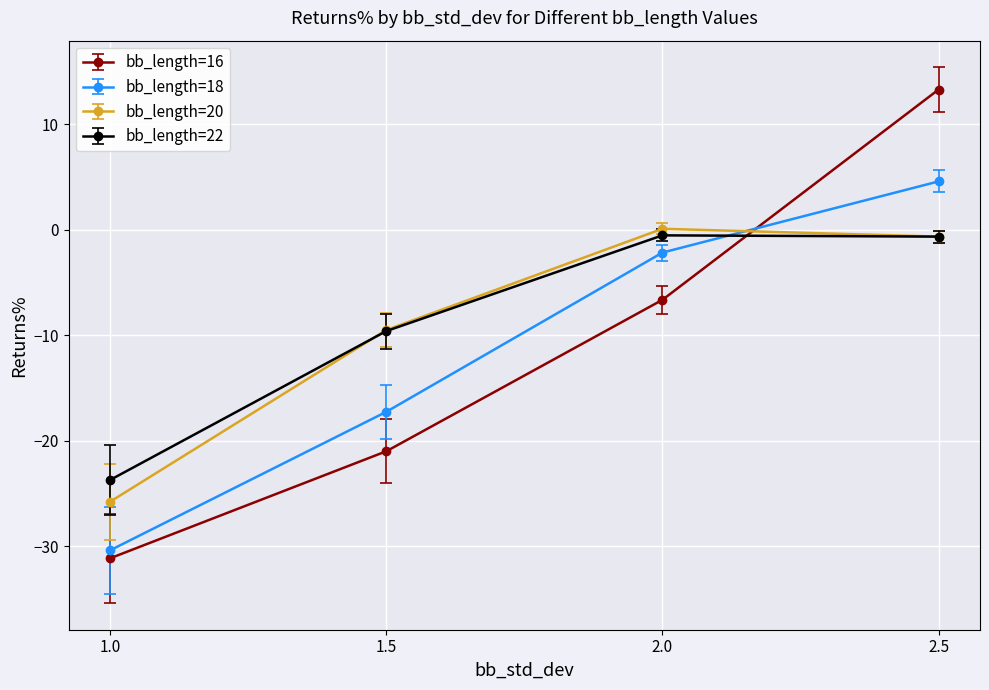

How many data points does each series have?

4